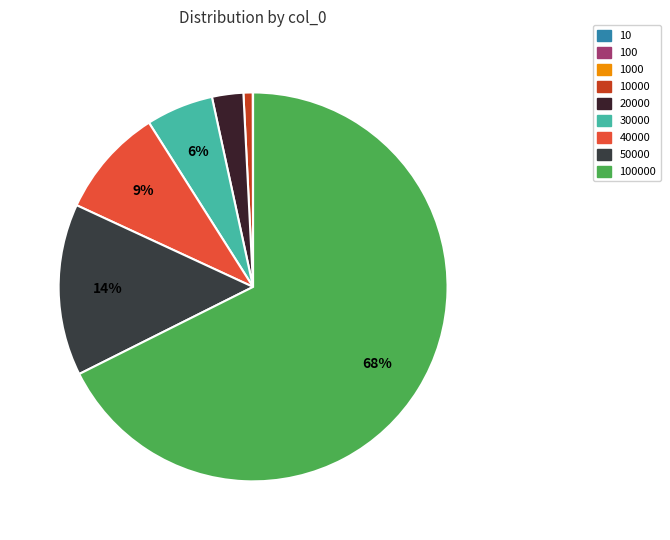

Which category has the smallest portion of the pie?

10